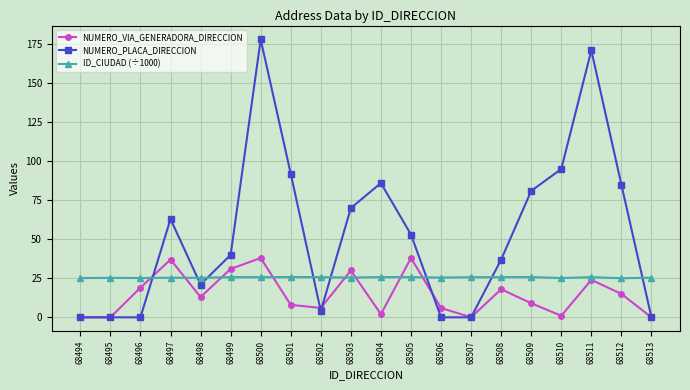

Which series has the largest range (max minus min)?

NUMERO_PLACA_DIRECCION